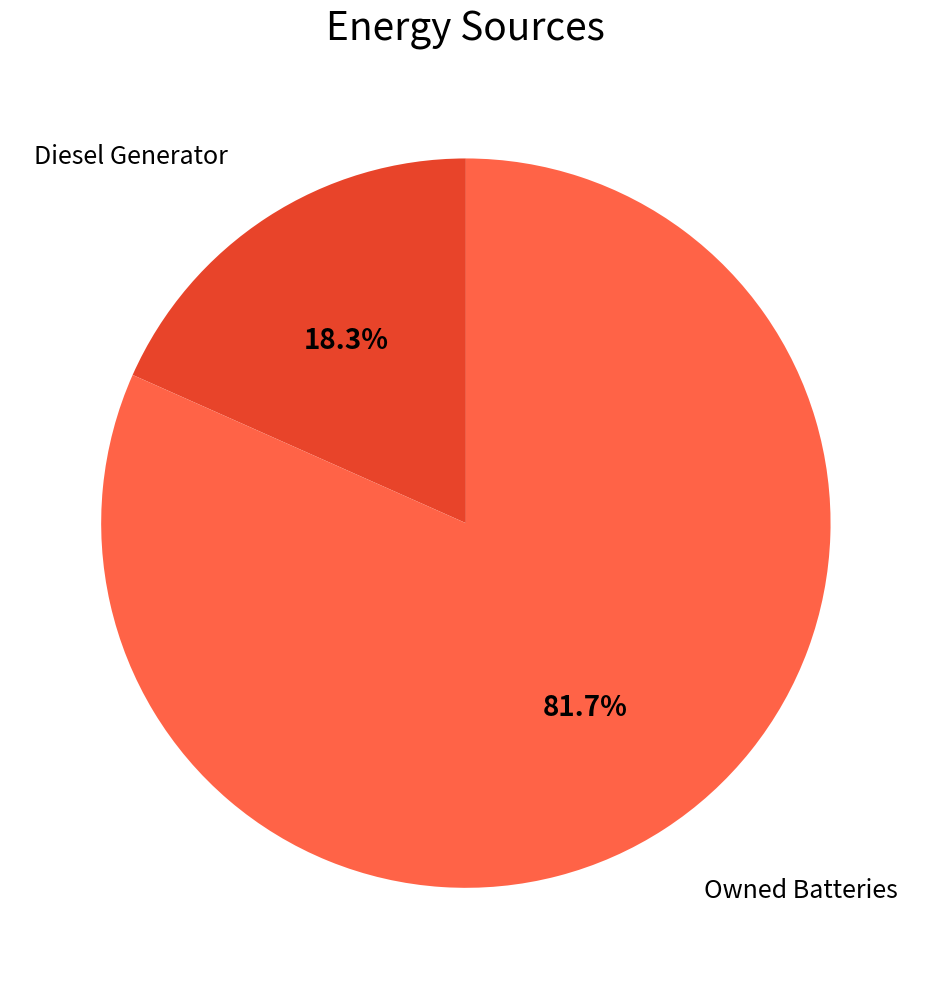

Does any single category account for the majority?

Yes